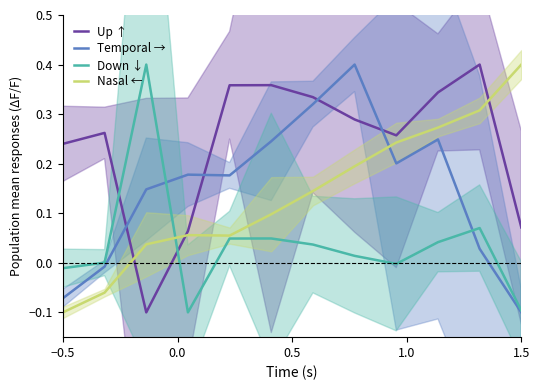

What are all the series names shown in the legend?

Up ↑, Temporal →, Down ↓, Nasal ←